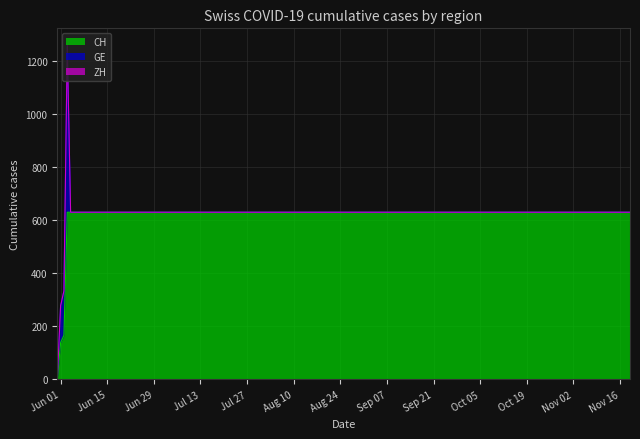

Does the chart display data point markers on the line(s)?

No